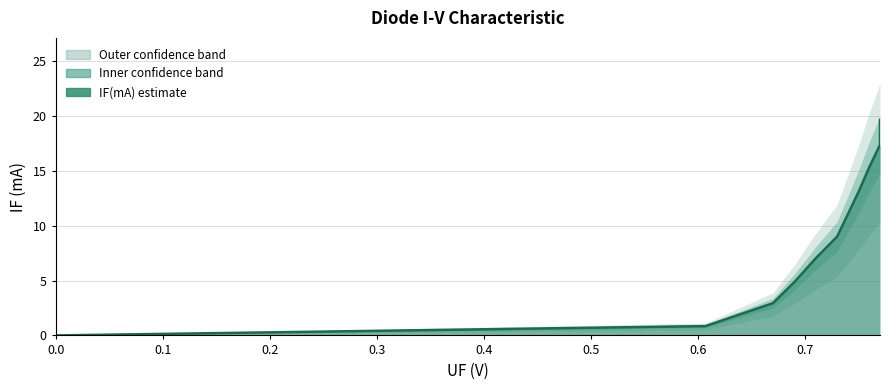

What is the average value?

9.2